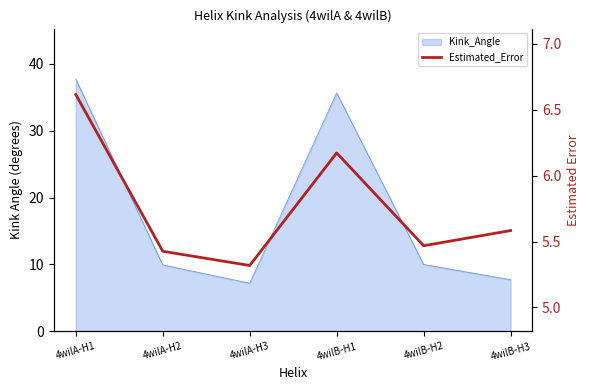

Which label corresponds to the smallest value in the chart?

4wilA-H3